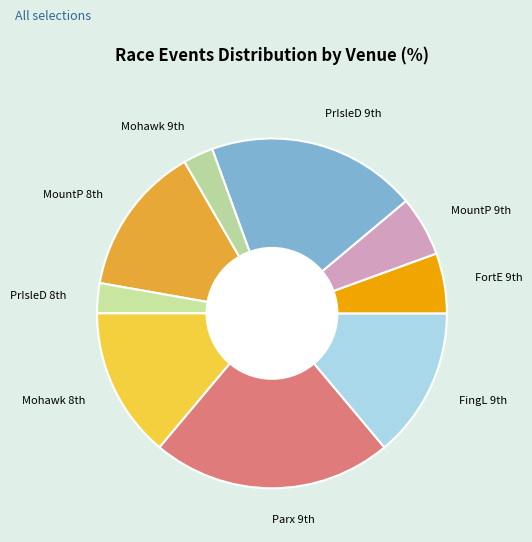

Which slice is the largest?

Parx 9th